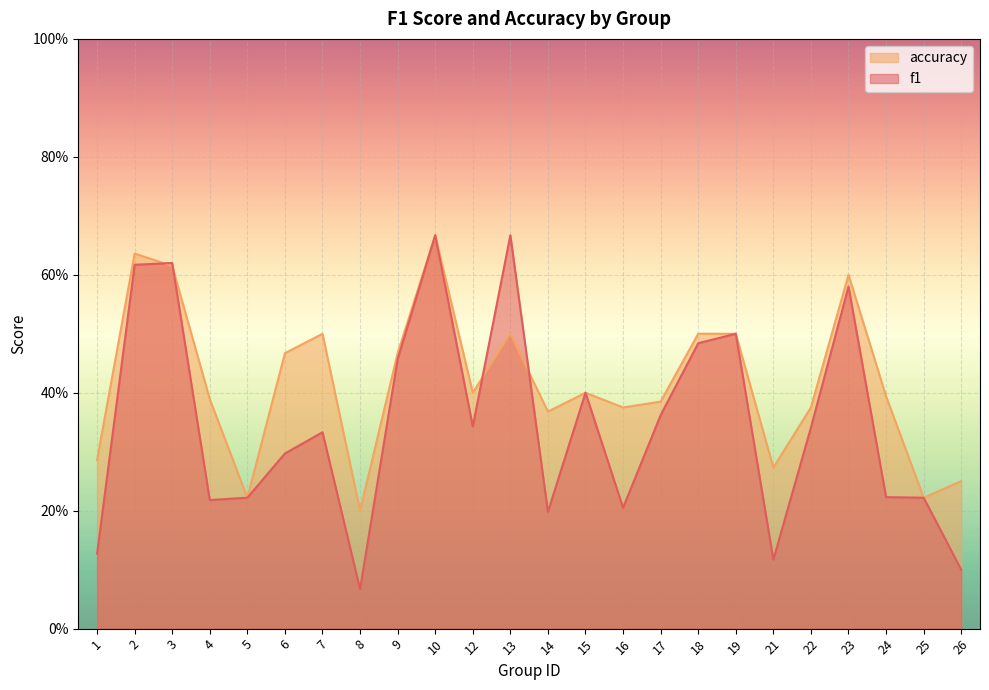

Reading right to left, transcribe all the data shown in this chart.

f1: 0.1	0.2	0.2	0.6	0.3	0.1	0.5	0.5	0.4	0.2	0.4	0.2	0.7	0.3	0.7	0.5	0.1	0.3	0.3	0.2	0.2	0.6	0.6	0.1
accuracy: 0.2	0.2	0.4	0.6	0.4	0.3	0.5	0.5	0.4	0.4	0.4	0.4	0.5	0.4	0.7	0.5	0.2	0.5	0.5	0.2	0.4	0.6	0.6	0.3